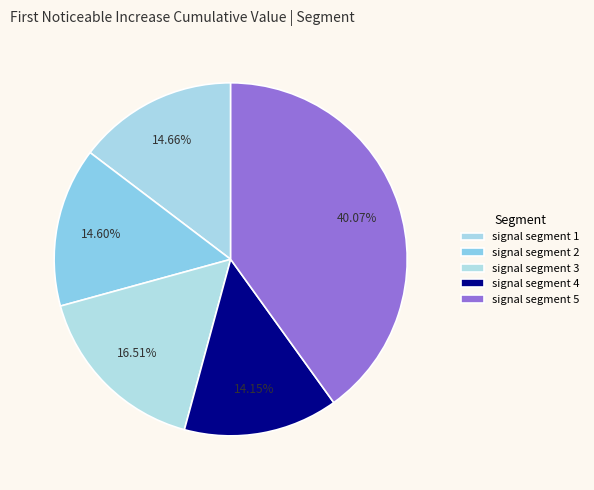

How many segments does this pie chart have?

5